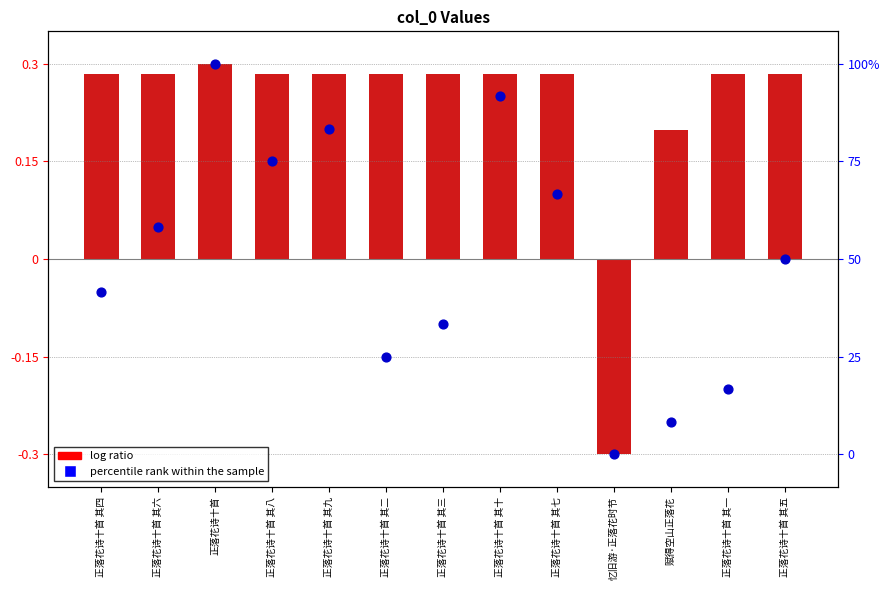

Between 正落花诗十首 其二 and 正落花诗十首 其五, which is larger?

正落花诗十首 其五